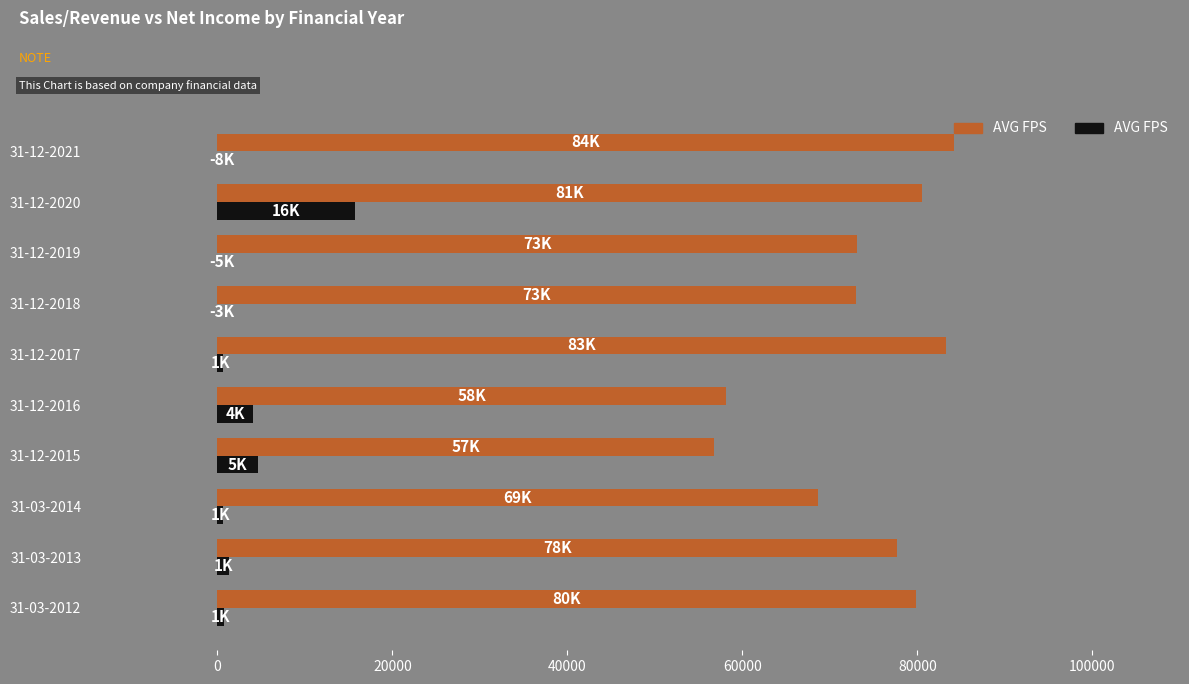

Between 31-03-2012 and 31-12-2016, which is larger?

31-12-2016